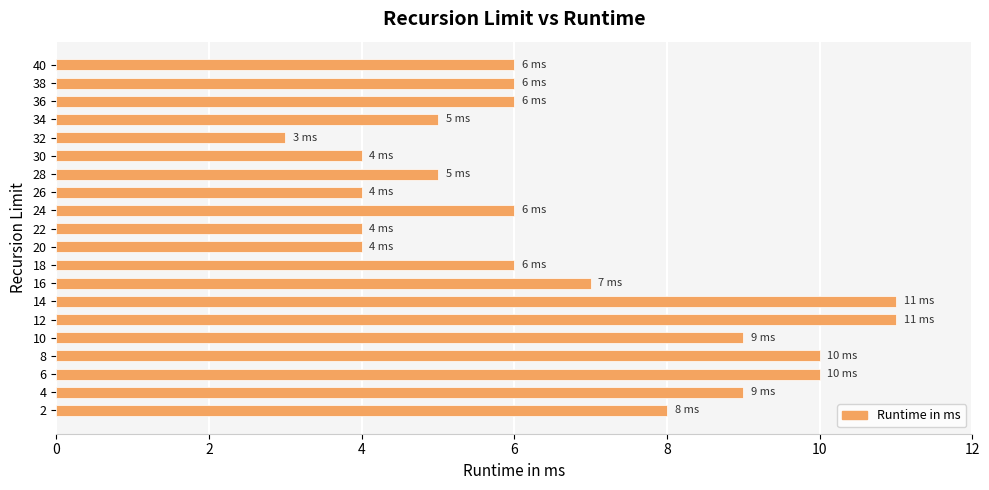

What is the difference between the maximum and minimum values?

8